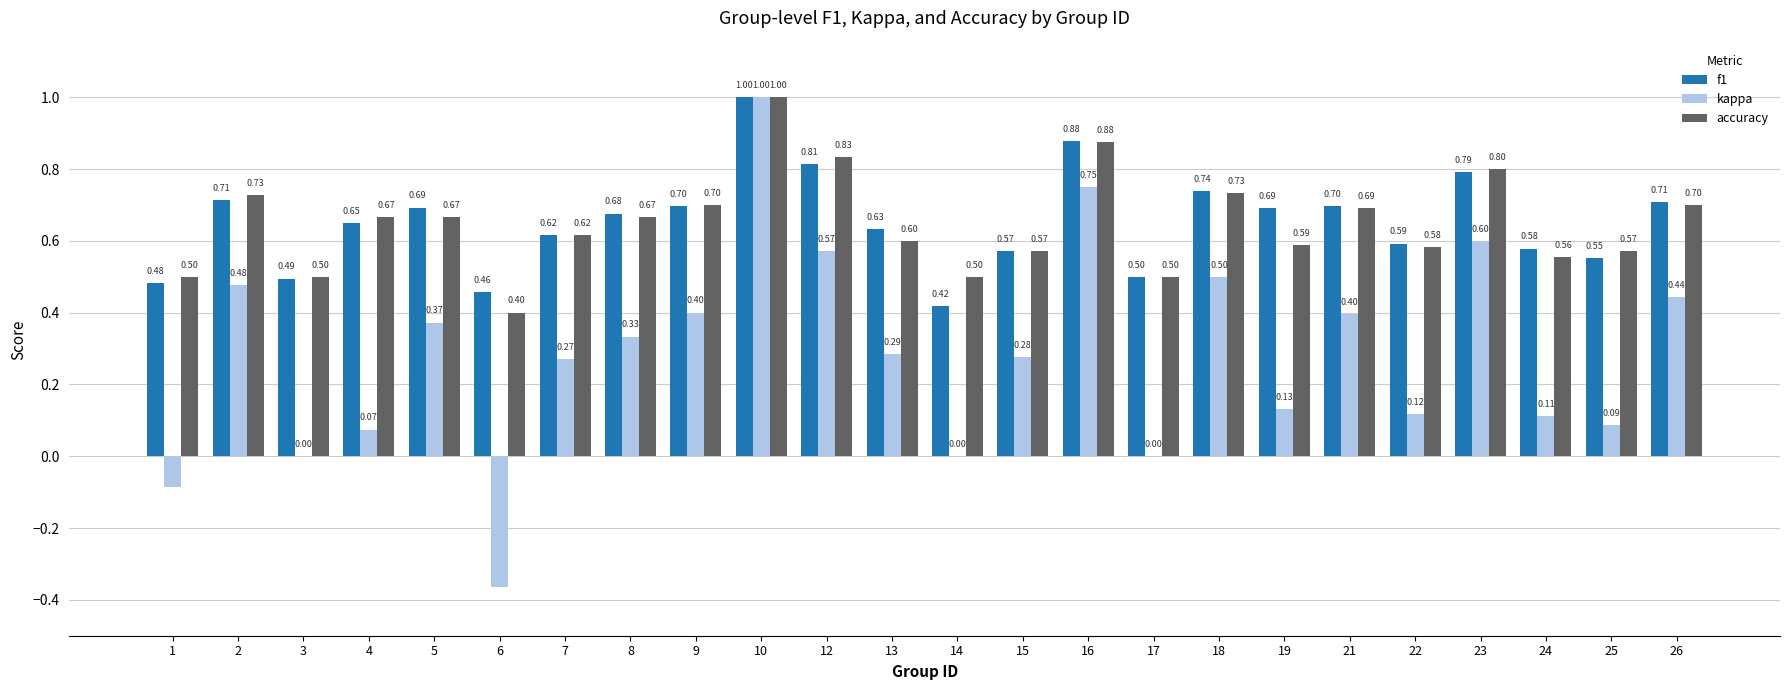

What is the sum of the accuracy values at 10 and 19?

1.6